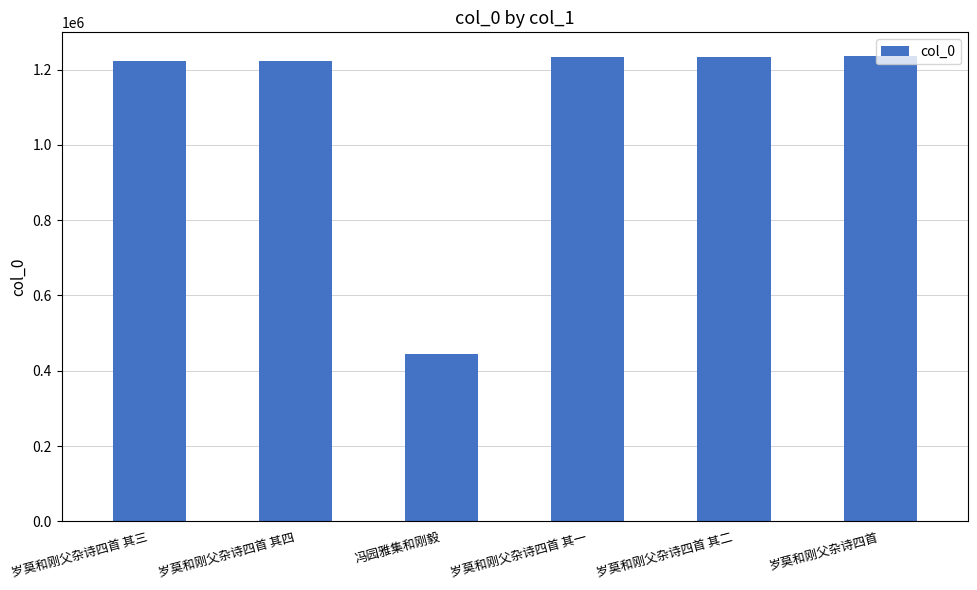

What is the label of the 5th bar from the right?

岁莫和刚父杂诗四首 其四